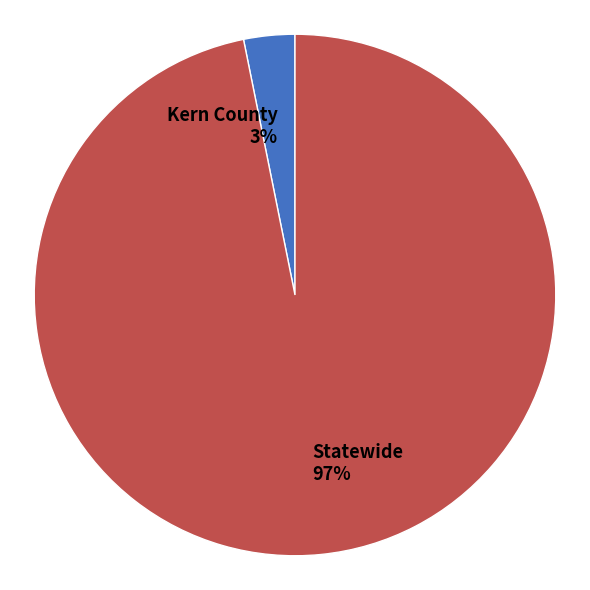

Which slice is the largest?

Statewide